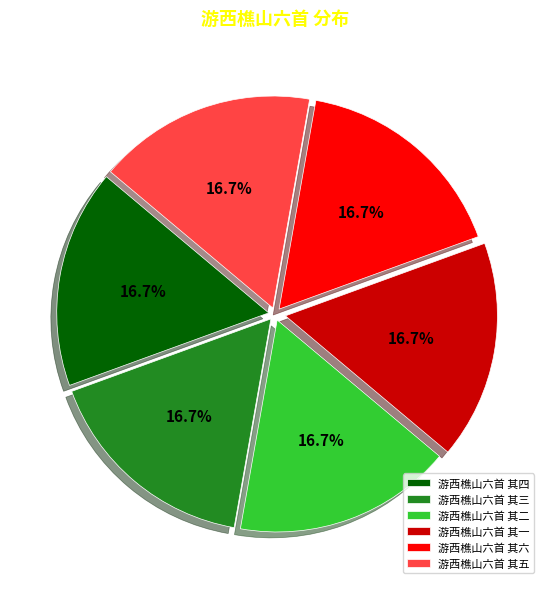

To the nearest percent, what is the average slice percentage?

17%